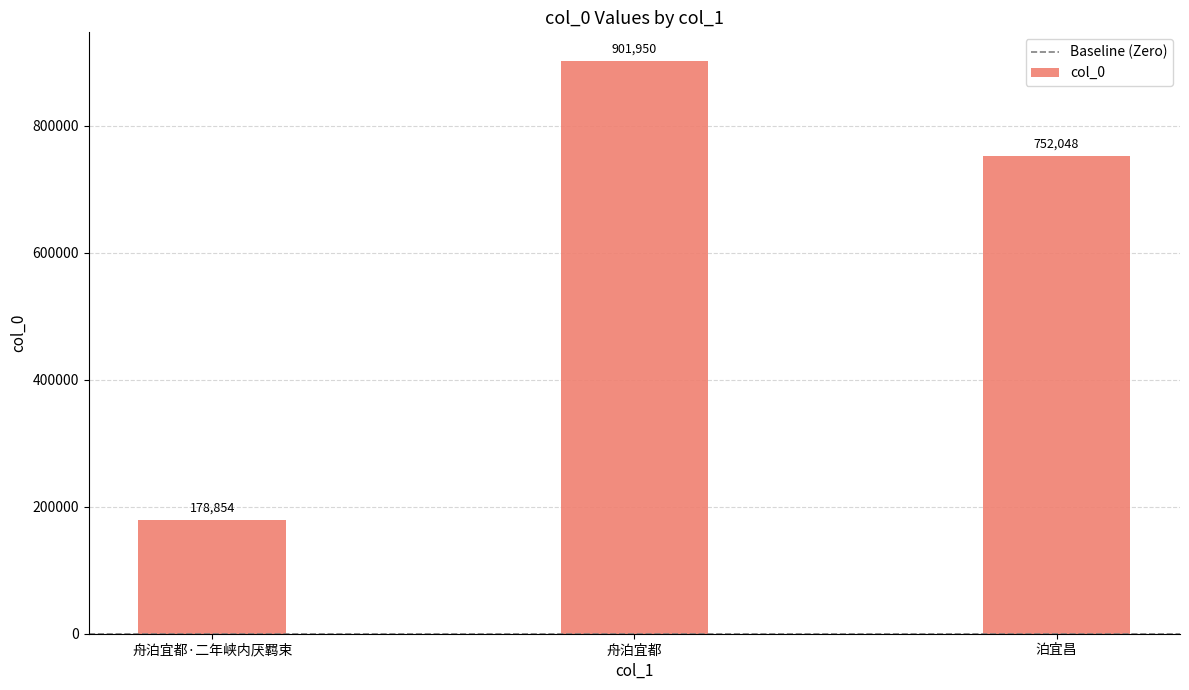

List the labels in order of value, largest first.

舟泊宜都, 泊宜昌, 舟泊宜都·二年峡内厌羁束